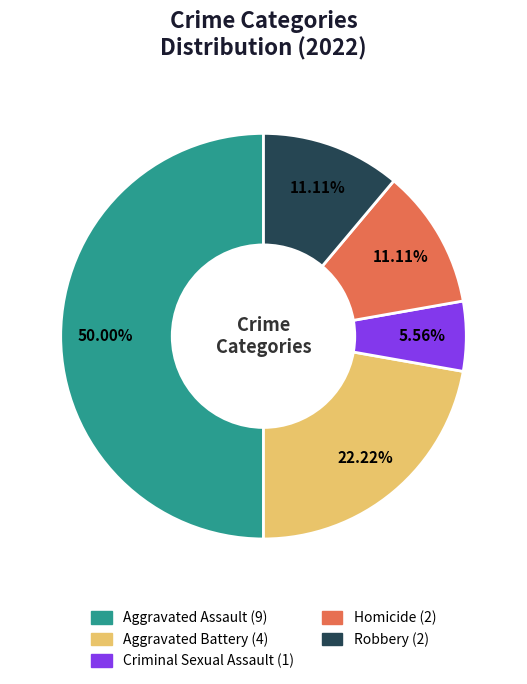

Which category has the smallest portion of the pie?

Criminal Sexual Assault